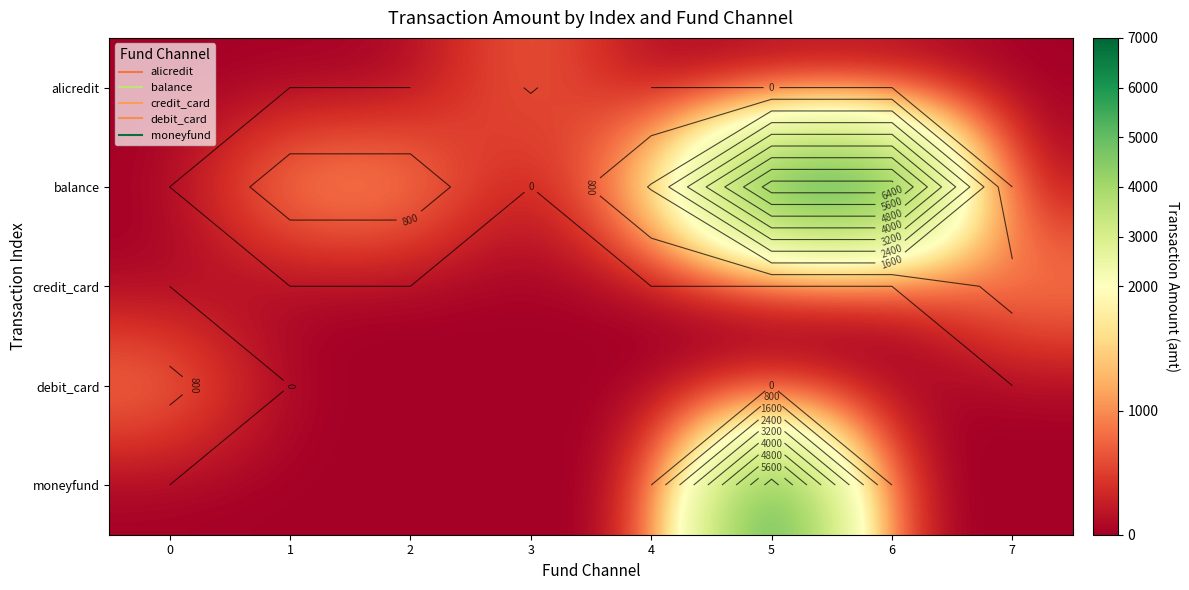

At which label does credit_card reach its peak?

7